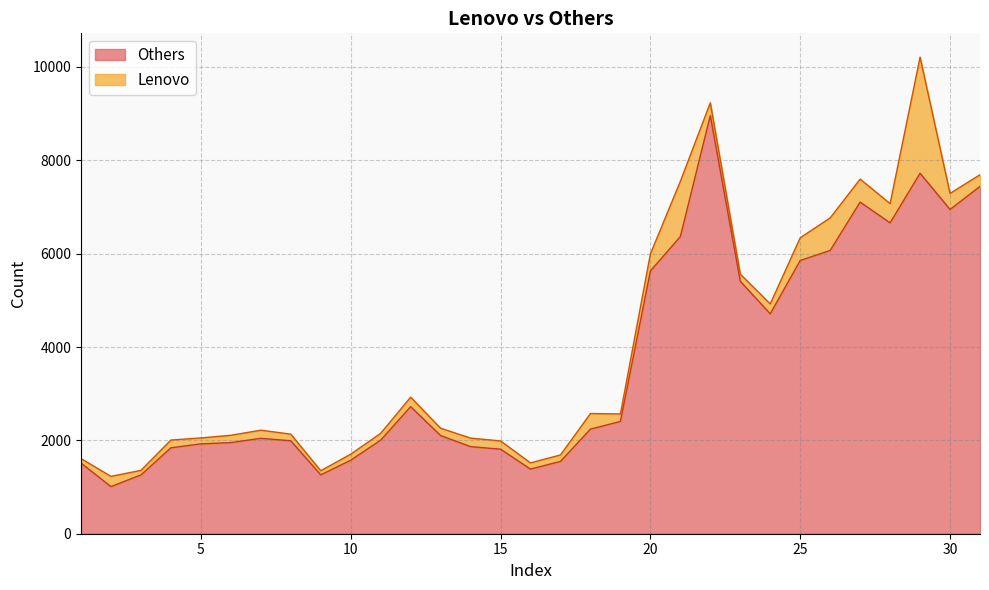

What is the minimum value for Others?

1009